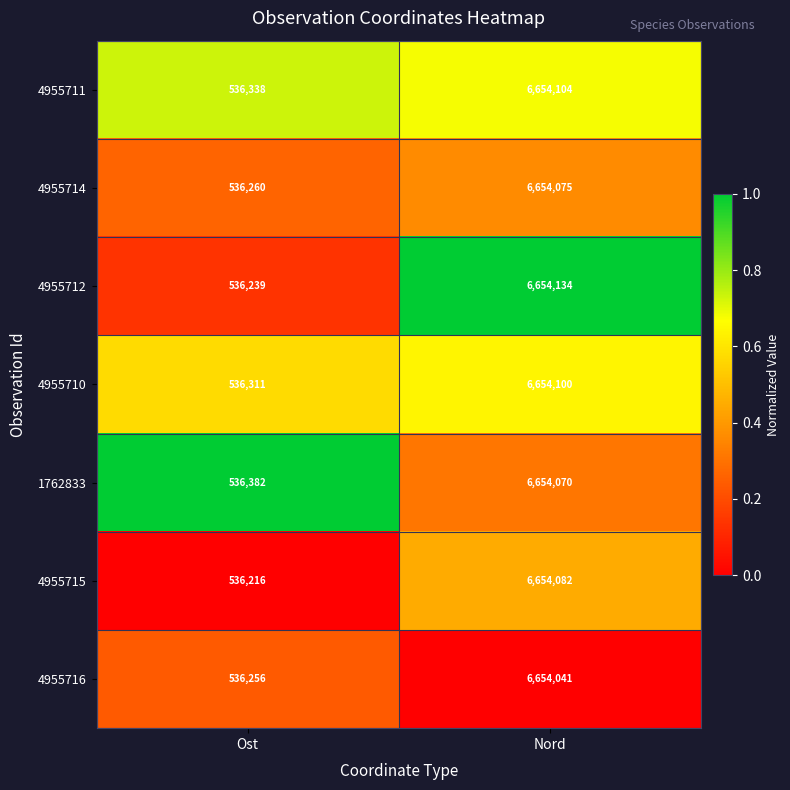

What is the total value across all series at Nord?

46578606